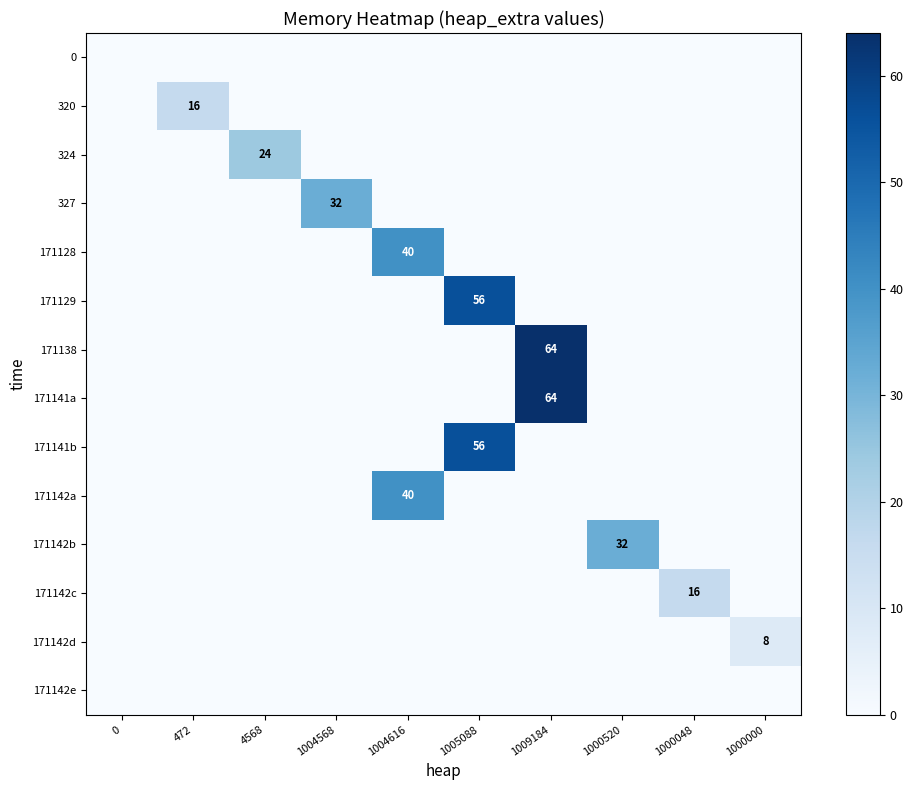

True or false: 0 has a value of 0 at 472.

True